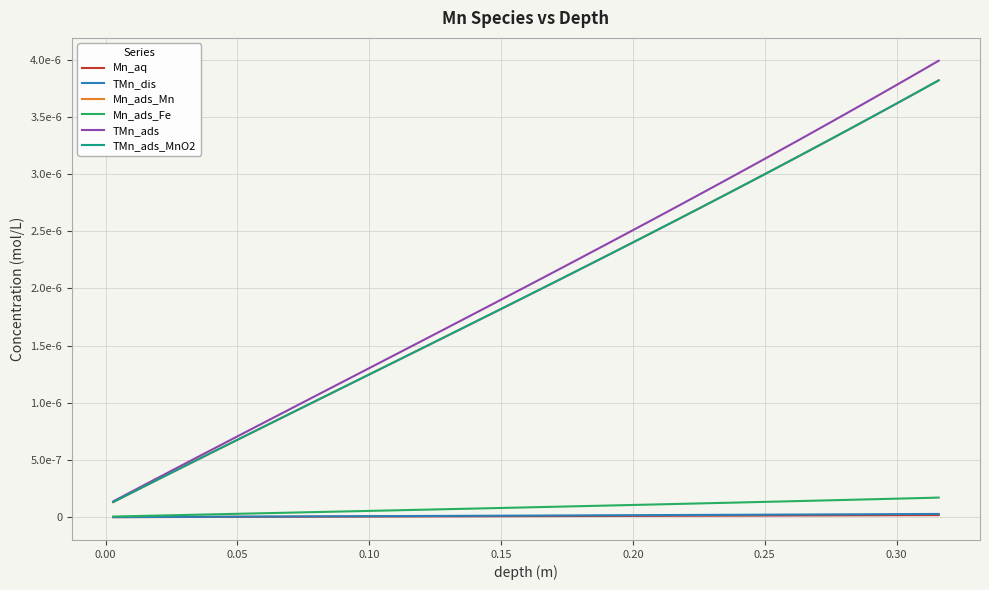

Does the chart display data point markers on the line(s)?

No